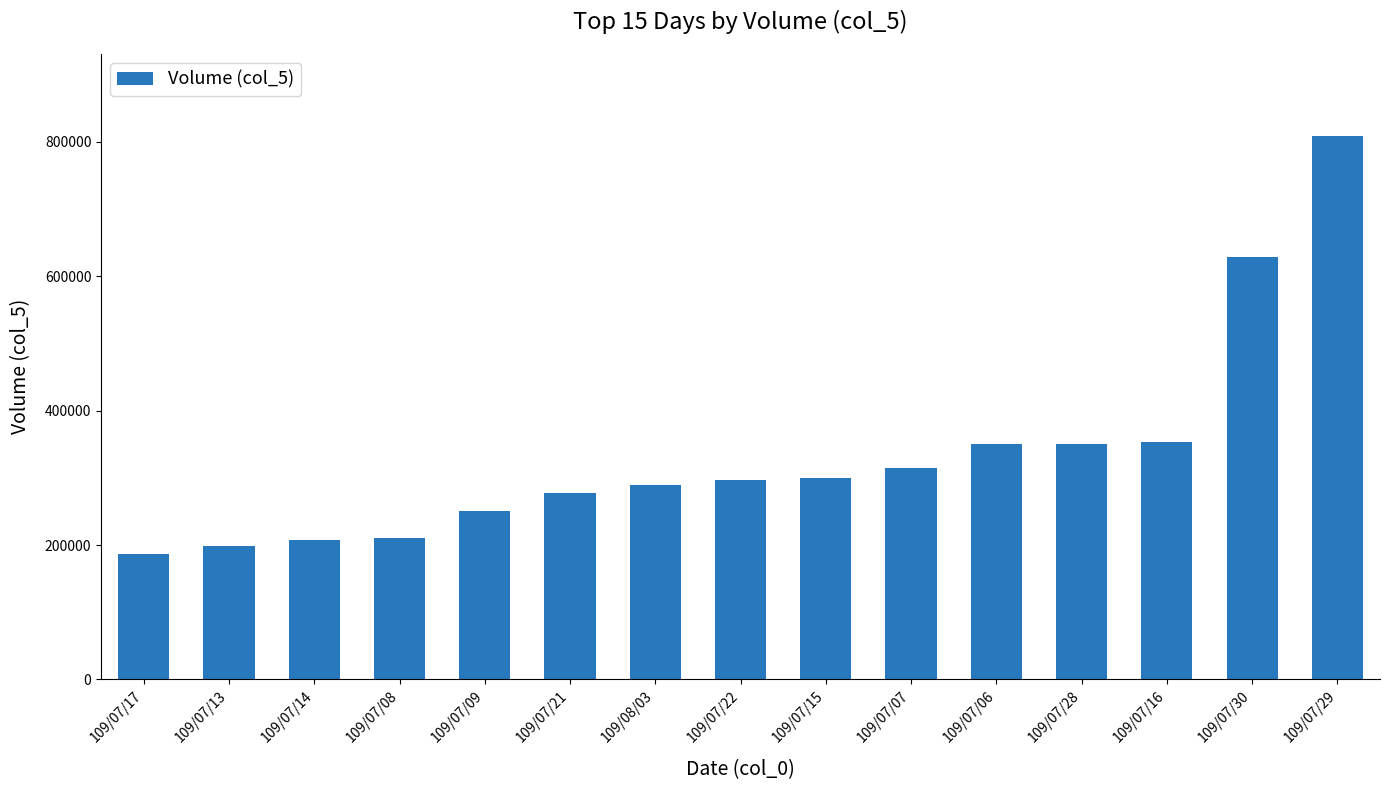

How many distinct data groups are displayed?

1